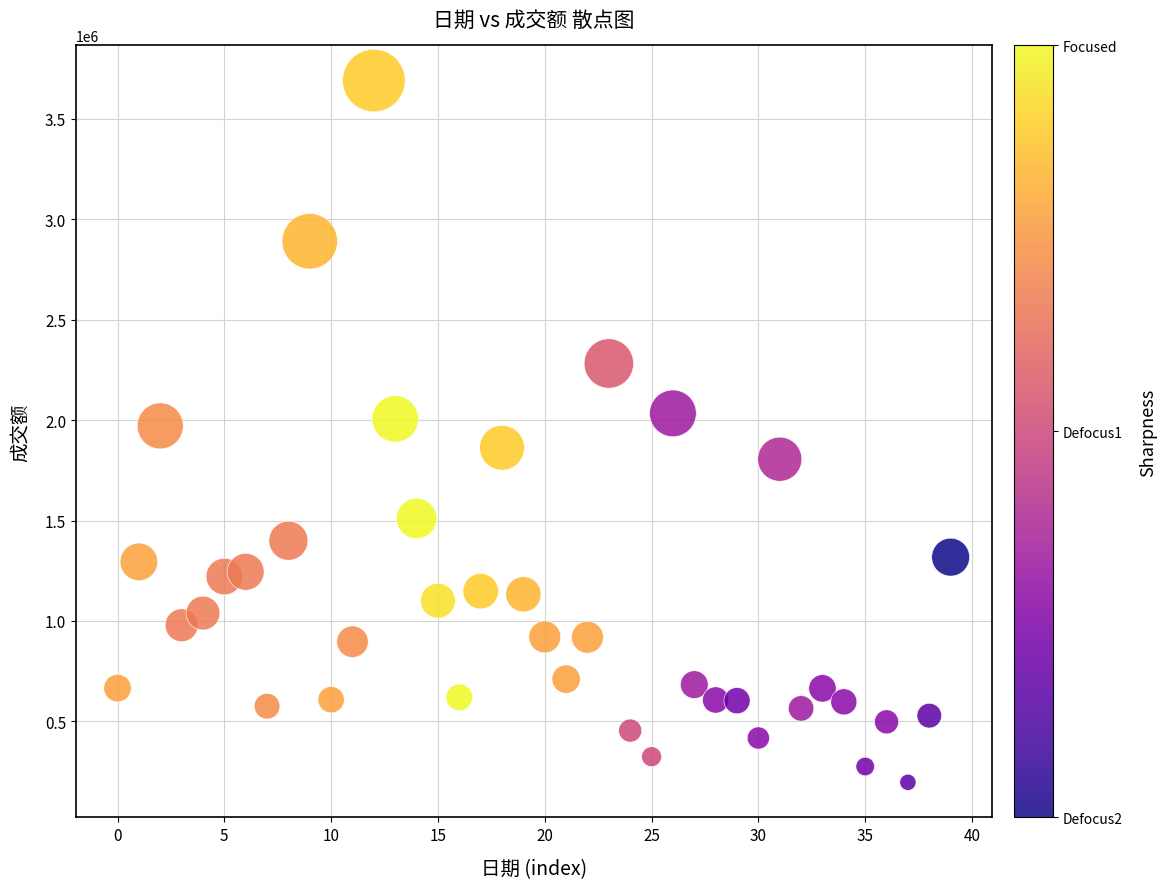

What is the range of Y values (max minus min)?

3493198